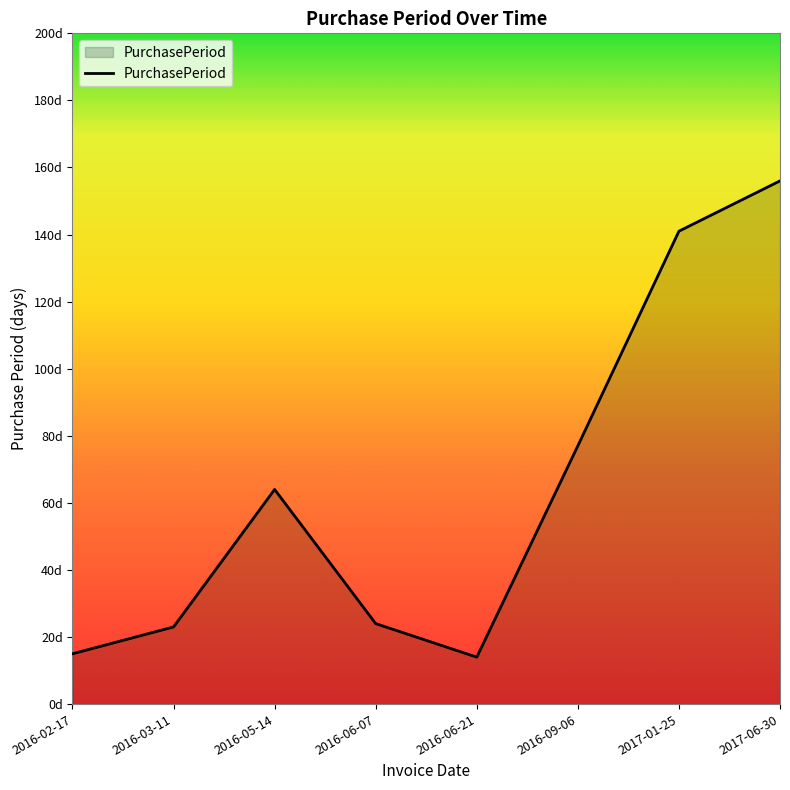

Rank the categories by value from lowest to highest.

2016-06-21, 2016-02-17, 2016-03-11, 2016-06-07, 2016-05-14, 2016-09-06, 2017-01-25, 2017-06-30